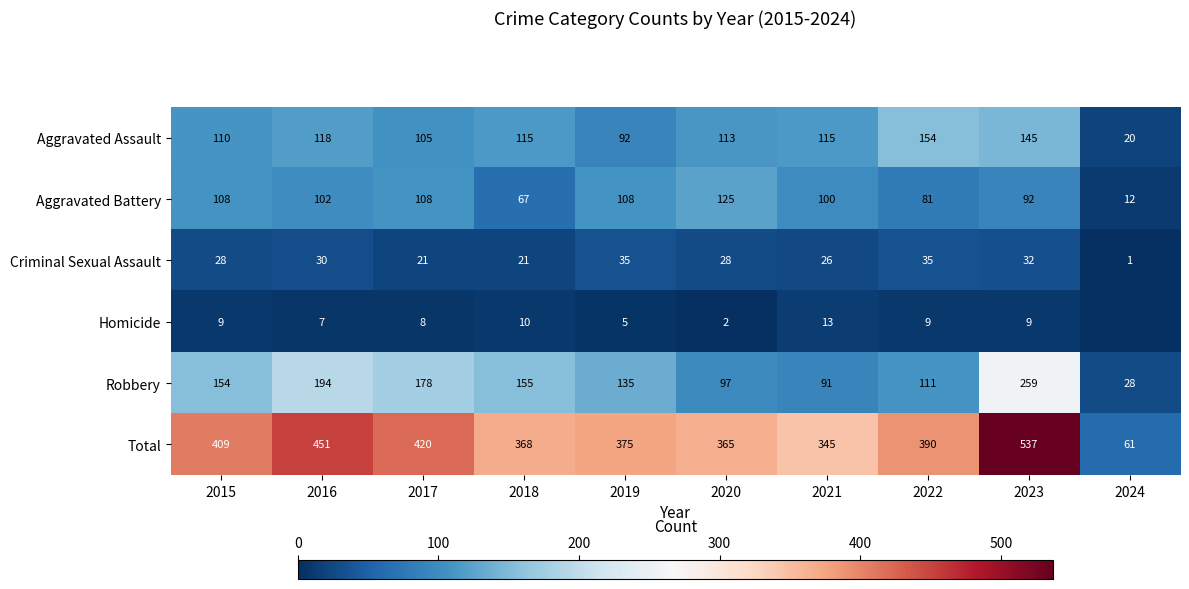

Is the value of Robbery at 2016 greater than the value of Homicide at 2023?

Yes